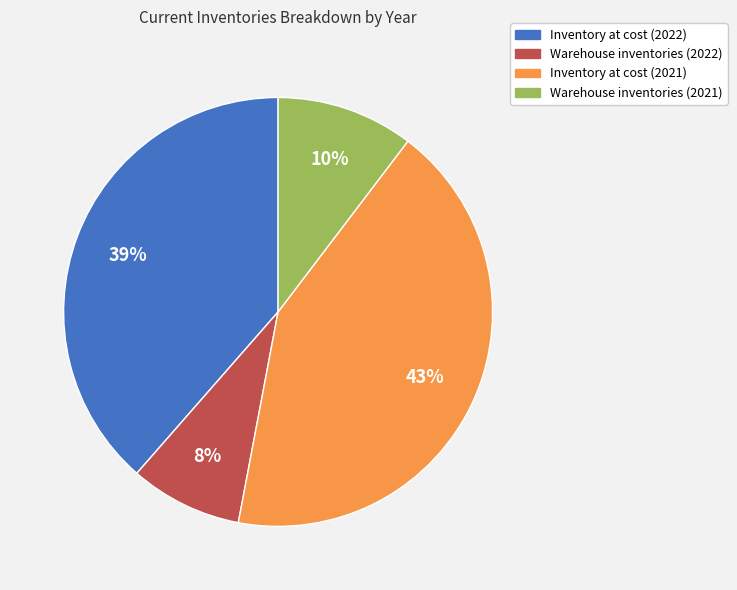

Which has a higher value, Inventory at cost (2021) or Warehouse inventories (2022)?

Inventory at cost (2021)